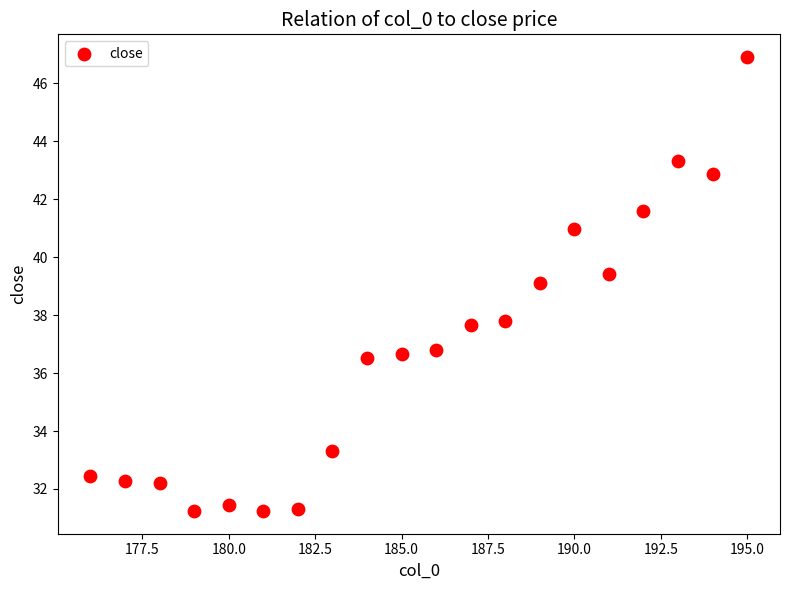

What is the range of Y values (max minus min)?

15.7